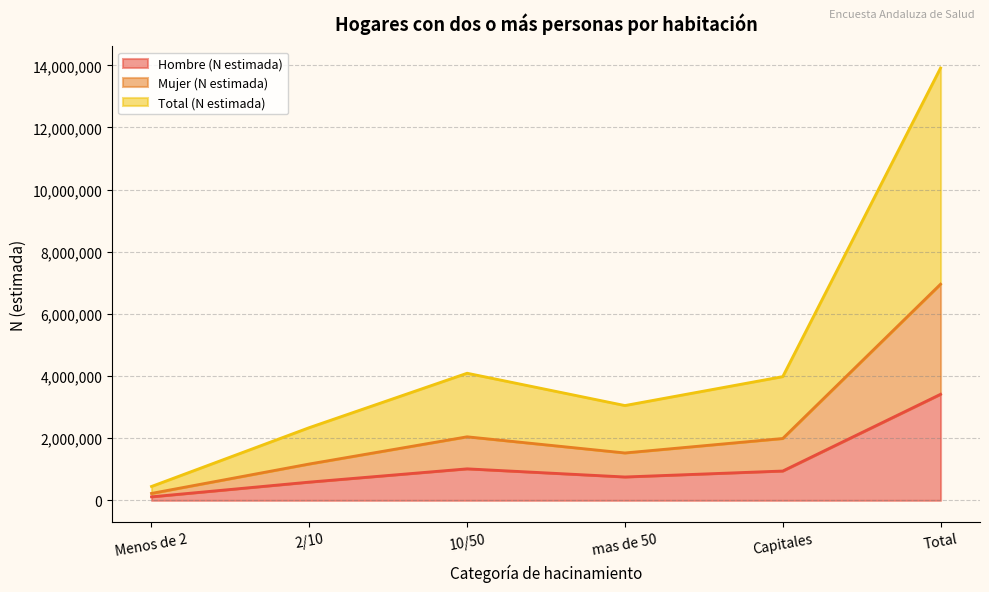

Reading right to left, extract all data points from this chart.

Hombre (N estimada): 3414120	944707	752923	1014786	587704	114001
Mujer (N estimada): 6957801	1991393	1526018	2045920	1170721	223751
Total (N estimada): 13915601	3982785	3052036	4091839	2341441	447502